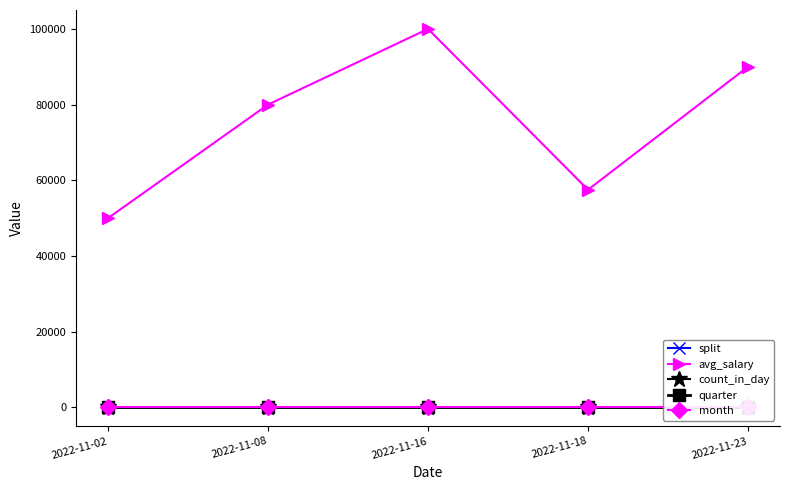

At which label does count_in_day reach its minimum?

2022-11-02